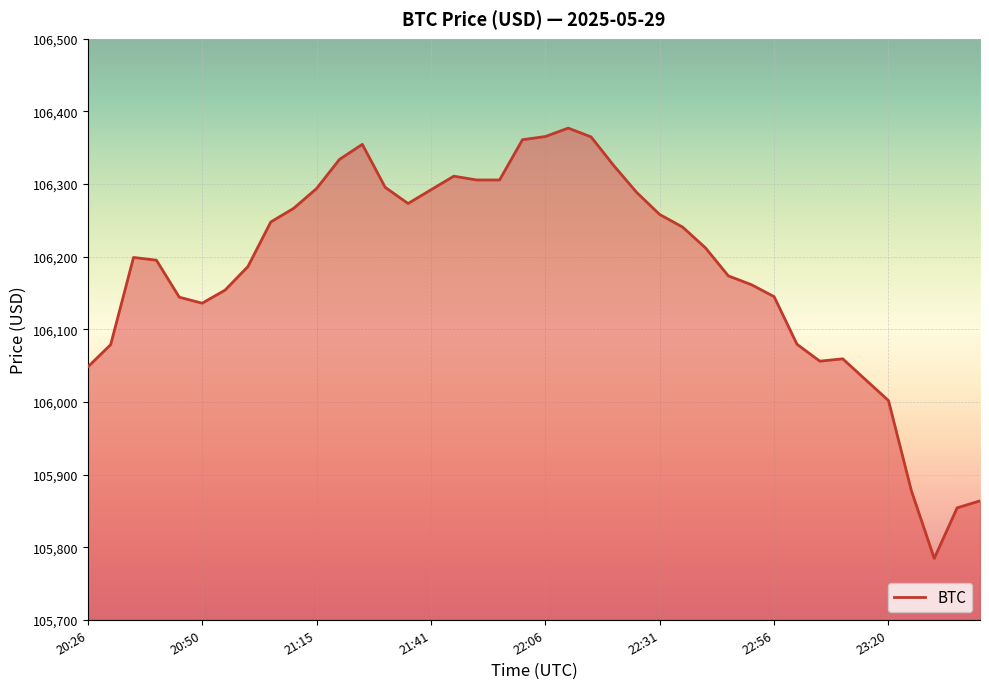

What is the smallest value displayed?

105784.5